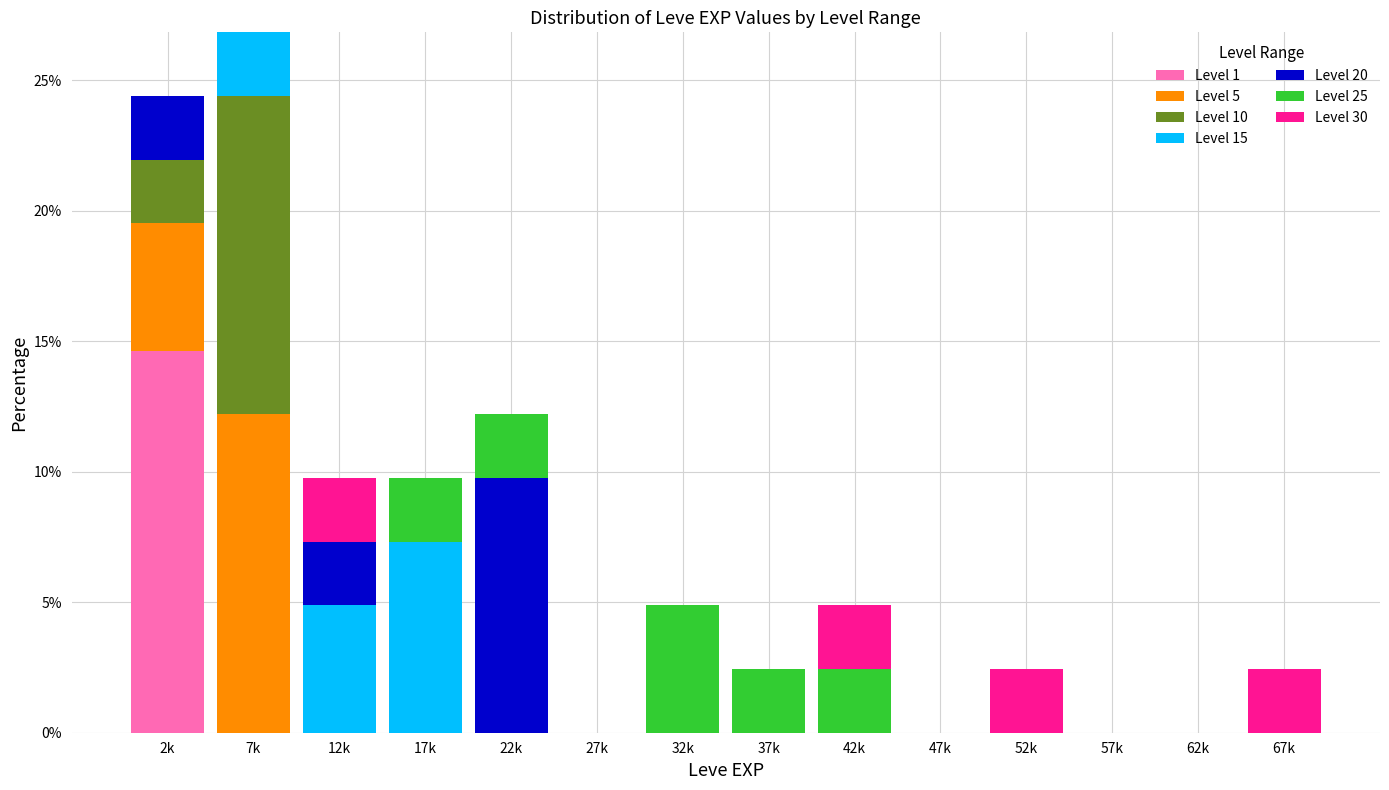

Is it true that Level 1 equals 0.0 at 7k?

True